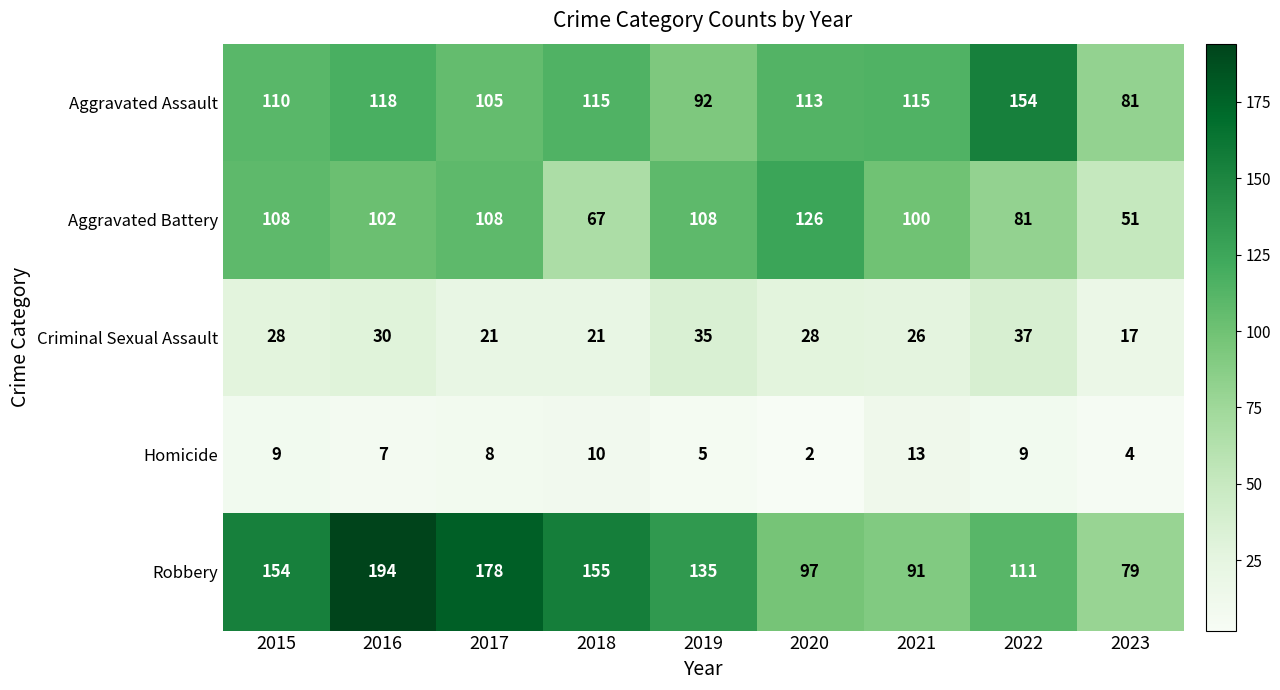

Is it true that Aggravated Assault equals 182 at 2021?

False